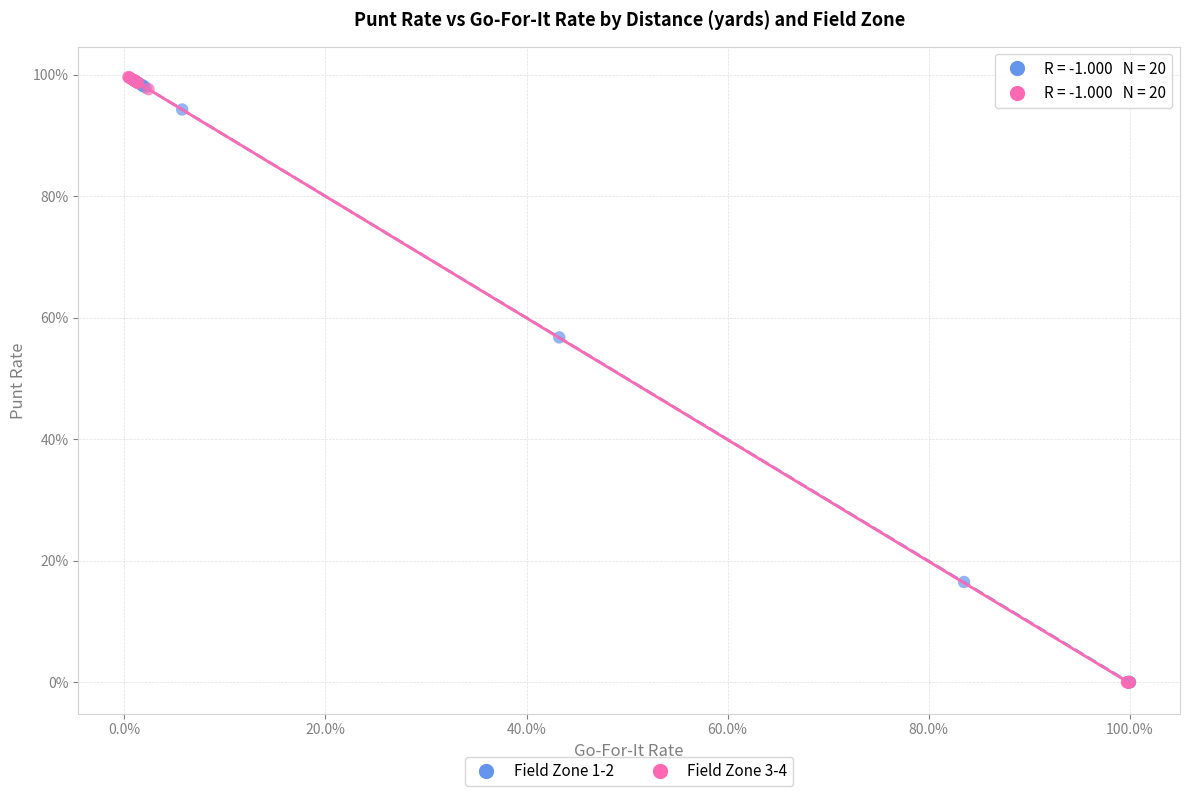

Which series has the largest Y range (max minus min)?

Field Zone 3-4